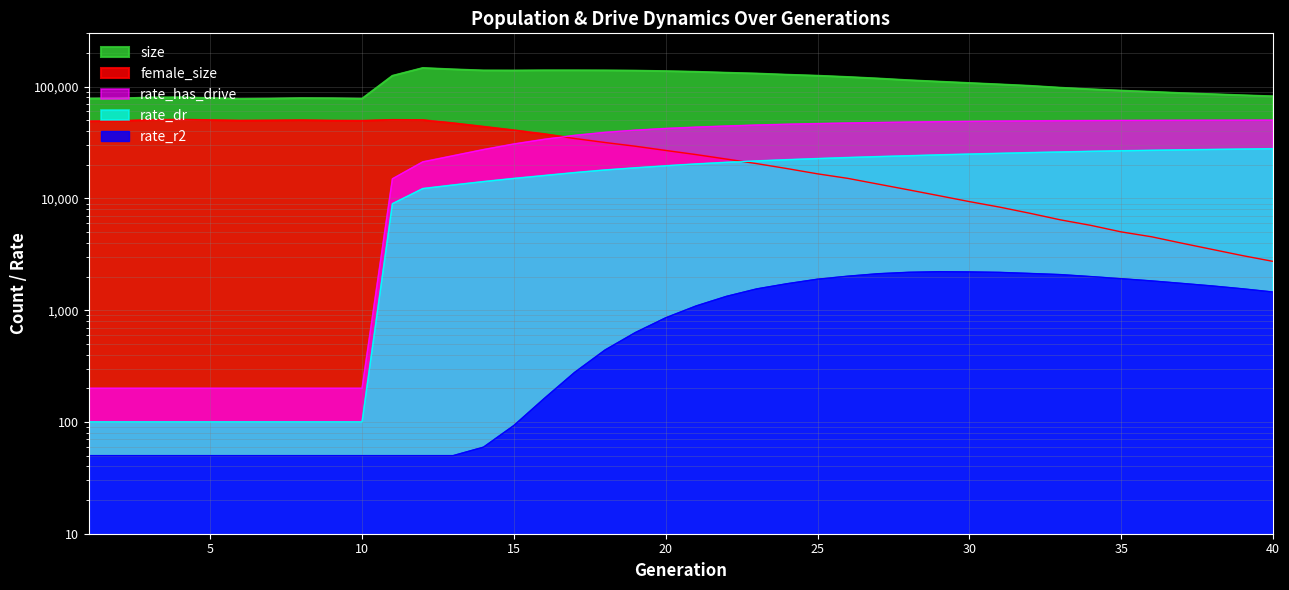

How many distinct data groups are displayed?

5